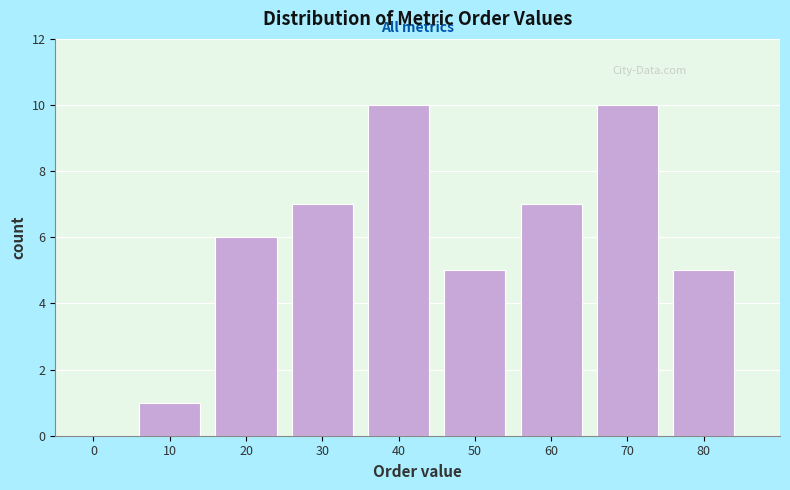

Reading right to left, transcribe all the data shown in this chart.

80=5	70=10	60=7	50=5	40=10	30=7	20=6	10=1	0=0